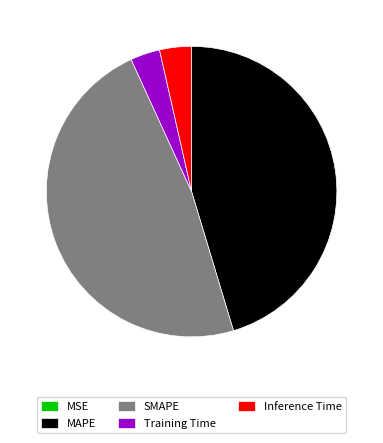

True or false: MAPE accounts for 33% of the total.

False